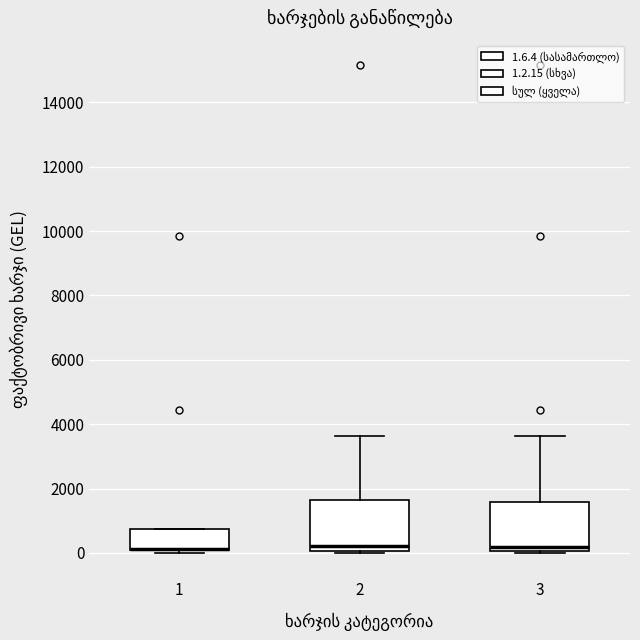

Reading left to right, read every box against the y-axis: the position of its median line, the range the box covers, and the ends of its whiskers. The values are not printed on the chart, so give them approximately, as read against the axis.

1: median 200 (drawn on the box's lower edge), box 0 to 800, whiskers 0 (just below the box's lower edge) to 800
2: median 200, box 0 to 1600, whiskers 0 to 3600
3: median 200, box 0 to 1600, whiskers 0 (just below the box's lower edge) to 3600